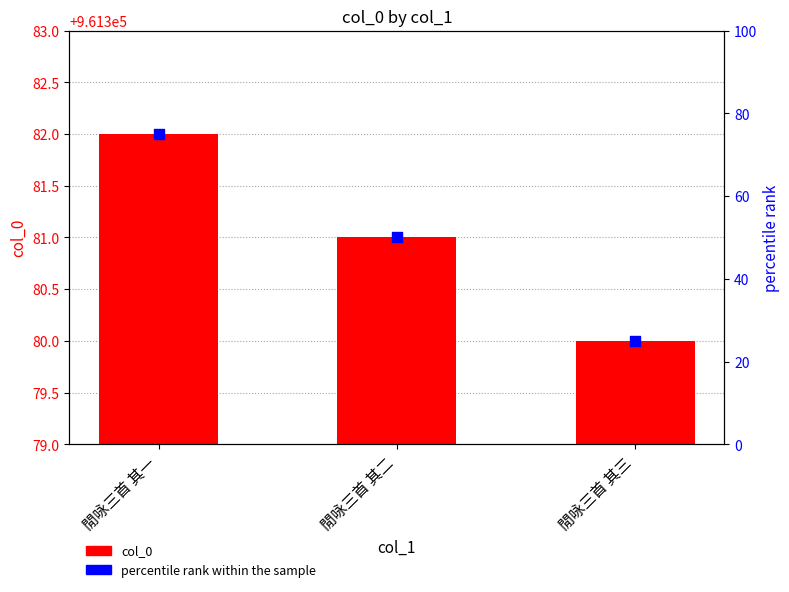

What is the total value across all series at 閒咏三首 其一?

961457